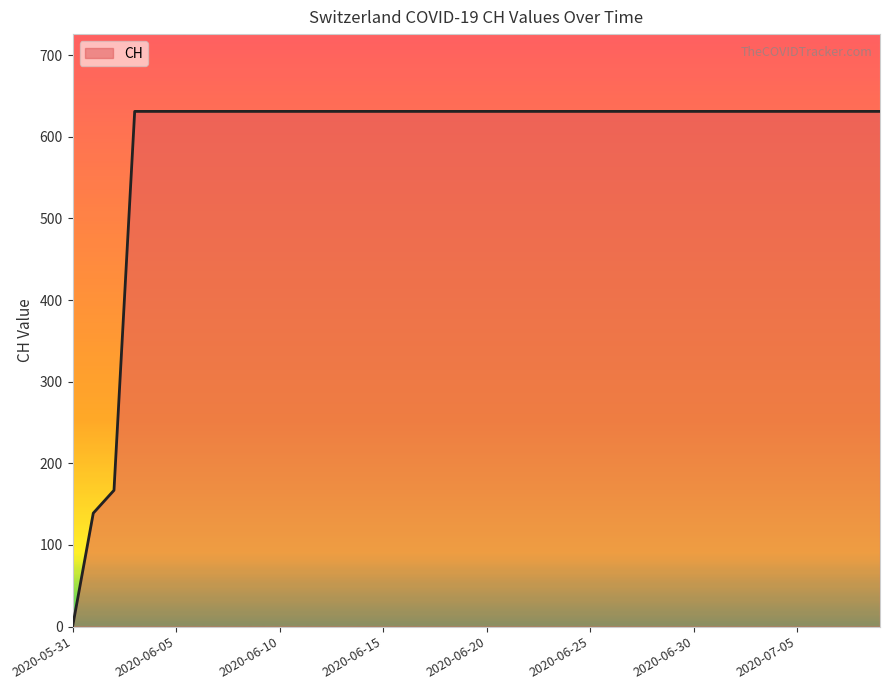

What is the difference between the maximum and minimum values?

631